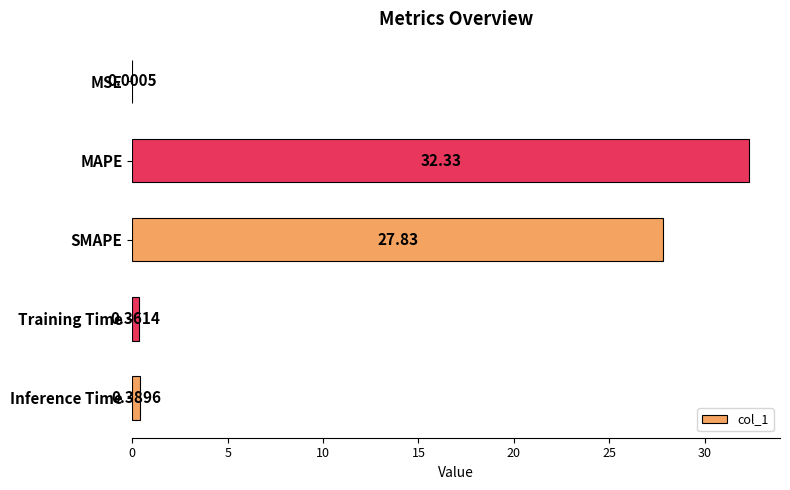

Which has a higher value, MSE or SMAPE?

SMAPE